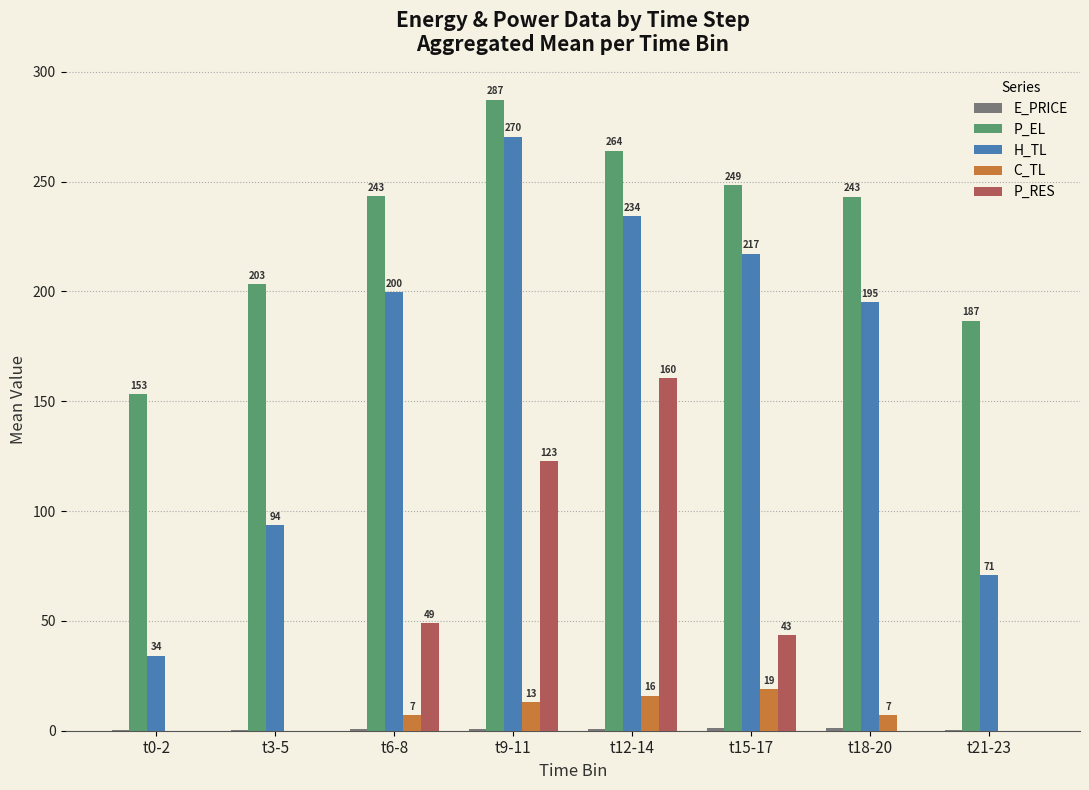

Is it true that P_RES equals 160.4 at t12-14?

True